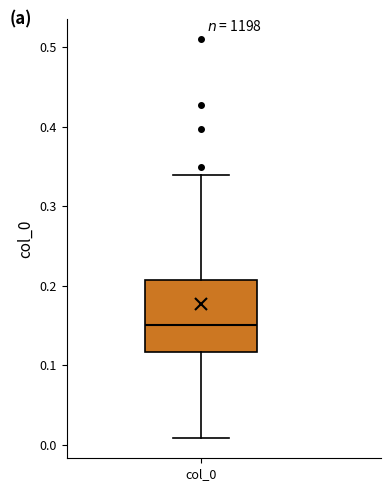

Transcribe this box plot: give where the median line is, the range the box spans, and where the two whiskers end, as read against the y-axis. The values are not printed on the chart, so give them approximately, as read against the axis.

median 0.15, box 0.12 to 0.21, whiskers 0.01 to 0.34